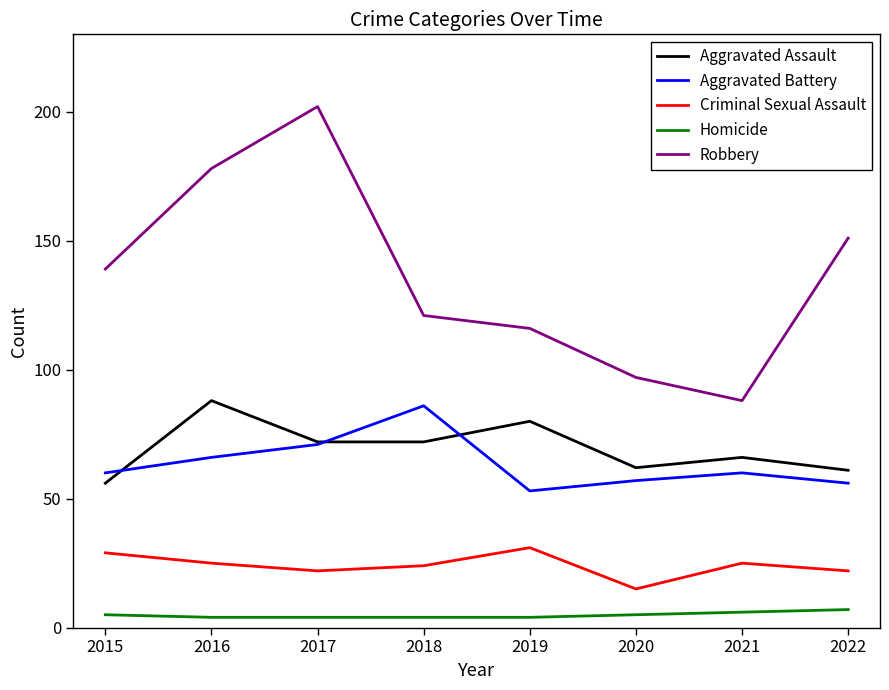

Rank the series by their maximum value, from highest to lowest.

Robbery, Aggravated Assault, Aggravated Battery, Criminal Sexual Assault, Homicide